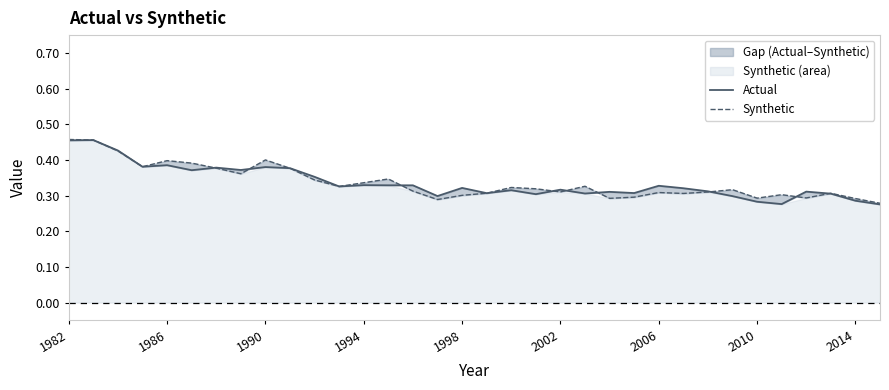

Does the chart have visible grid lines?

No